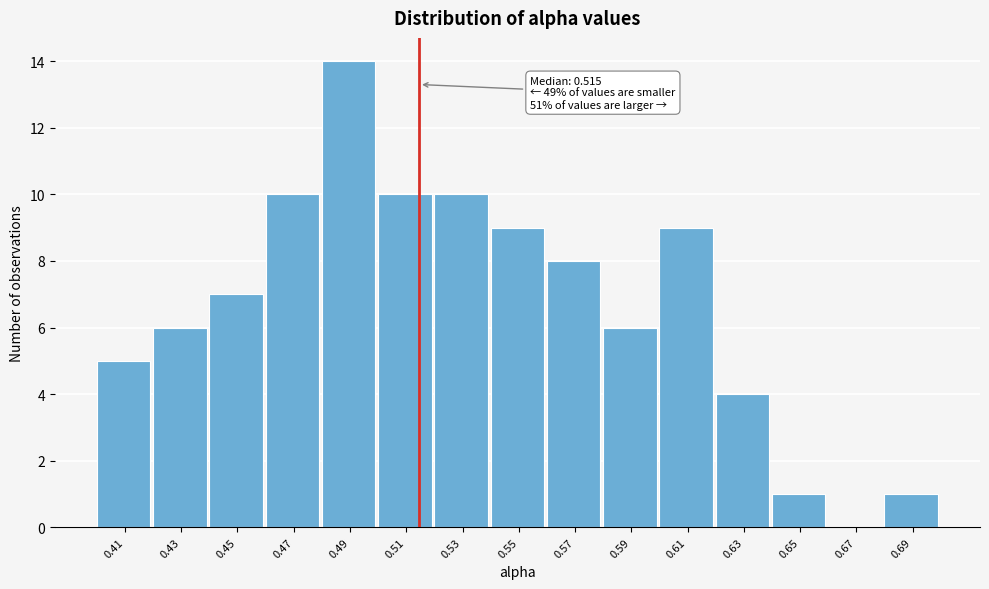

Over which range of the x-axis is the bar tallest?

0.480 to 0.500